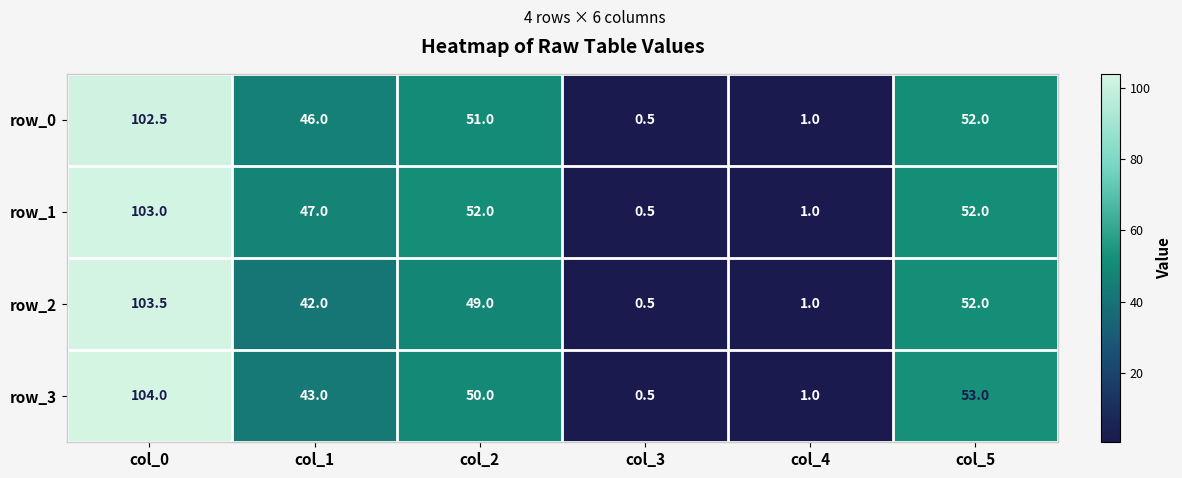

Which series changed the most between col_1 and col_3?

row_1